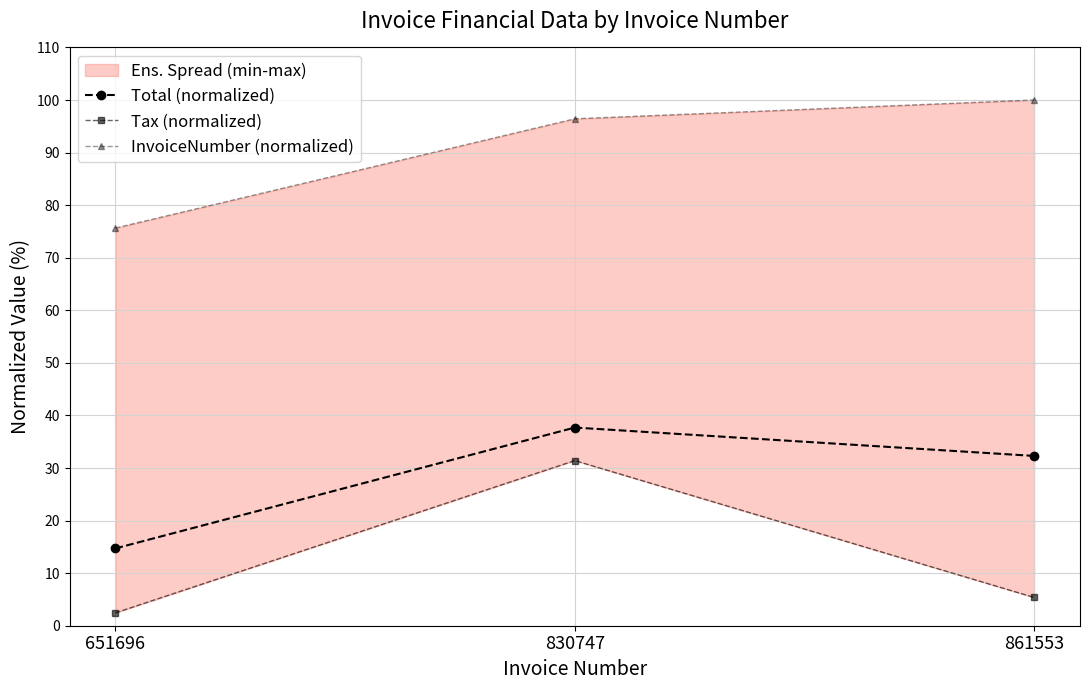

The value of Tax (normalized) at 861553 is 2.0. True or false?

False